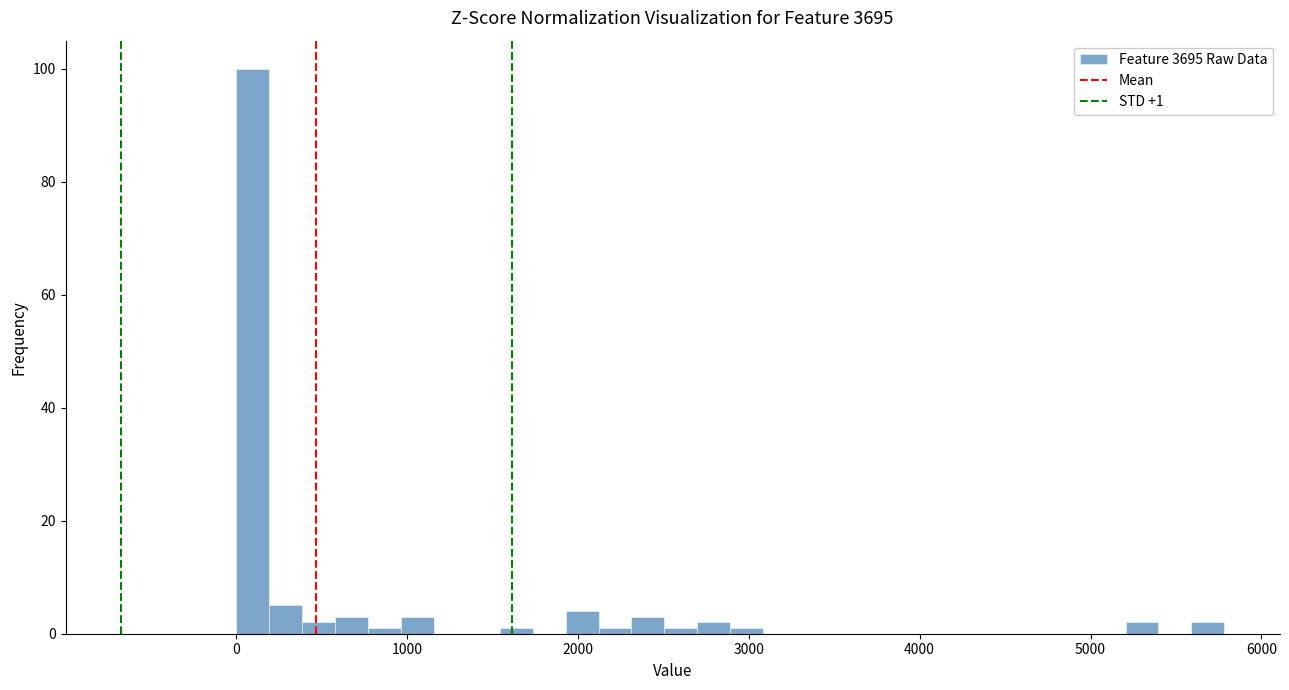

Around what value on the x-axis is the tallest bar? Give the approximate position of its centre, as read against the axis.

100